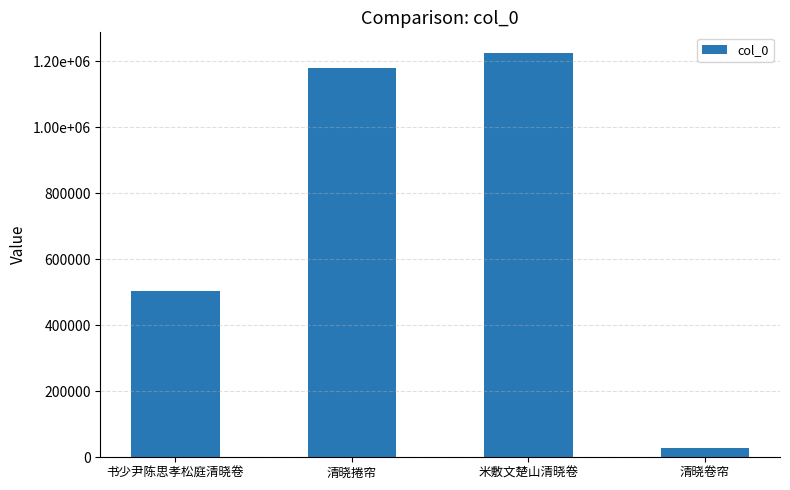

Does the chart contain any negative values?

No